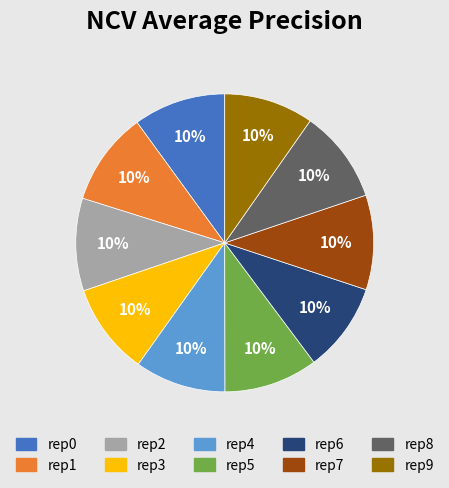

What percentage is the rep8 slice, to the nearest percent?

10%